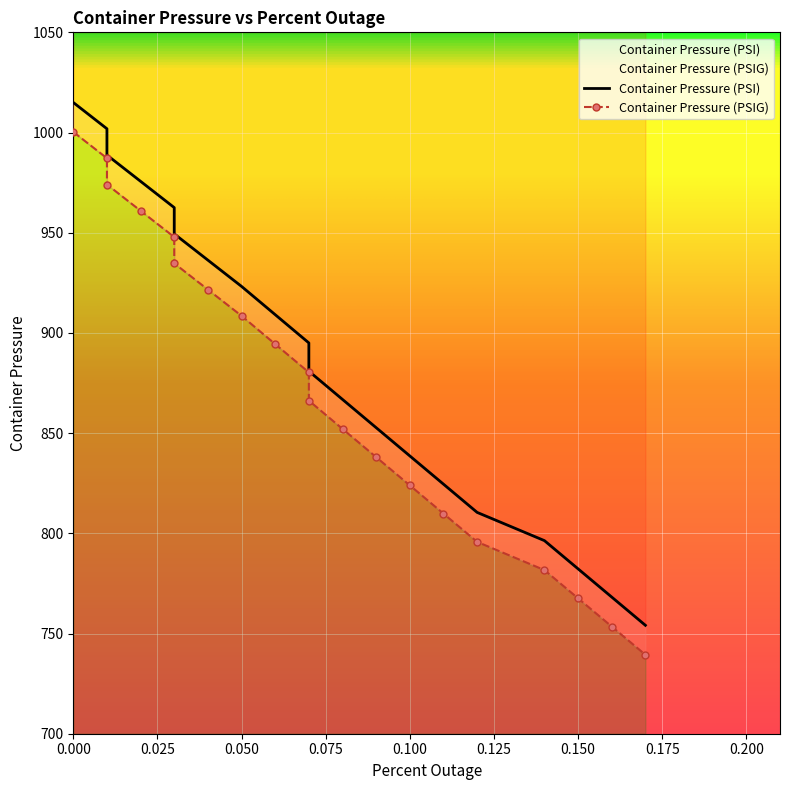

Is this an area chart (filled region under the line)?

No